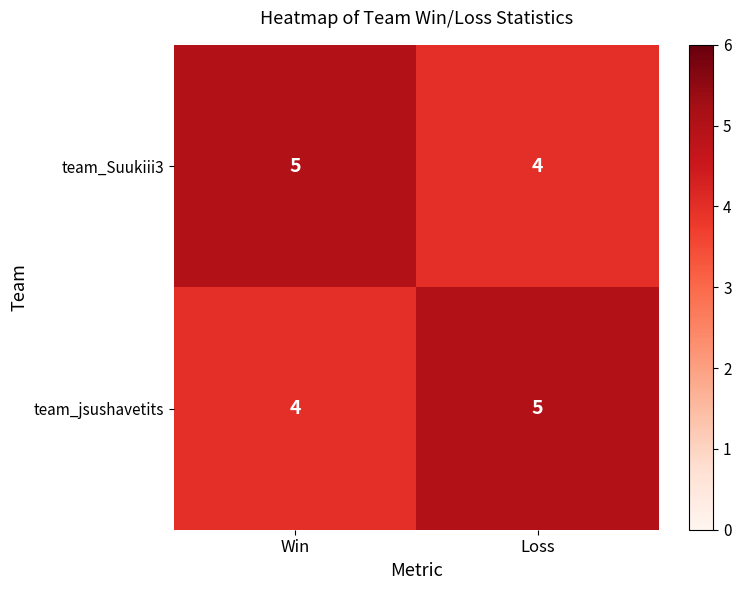

What value does the team_jsushavetits series have at Loss?

5